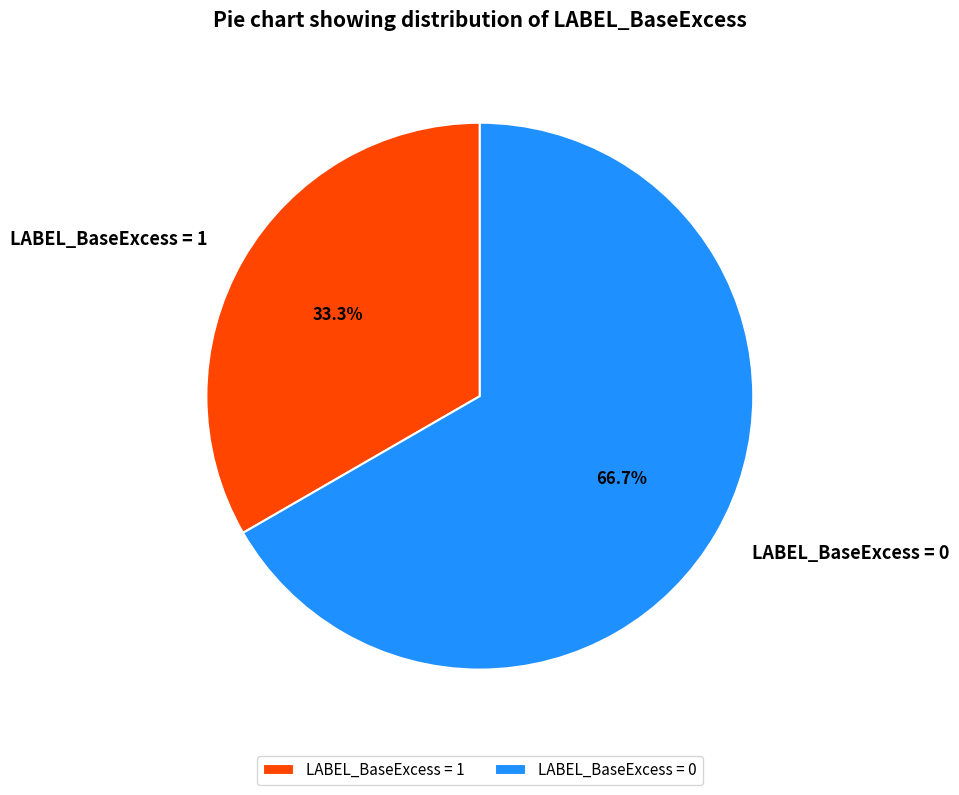

Does LABEL_BaseExcess = 0 account for over 50% of the chart?

Yes